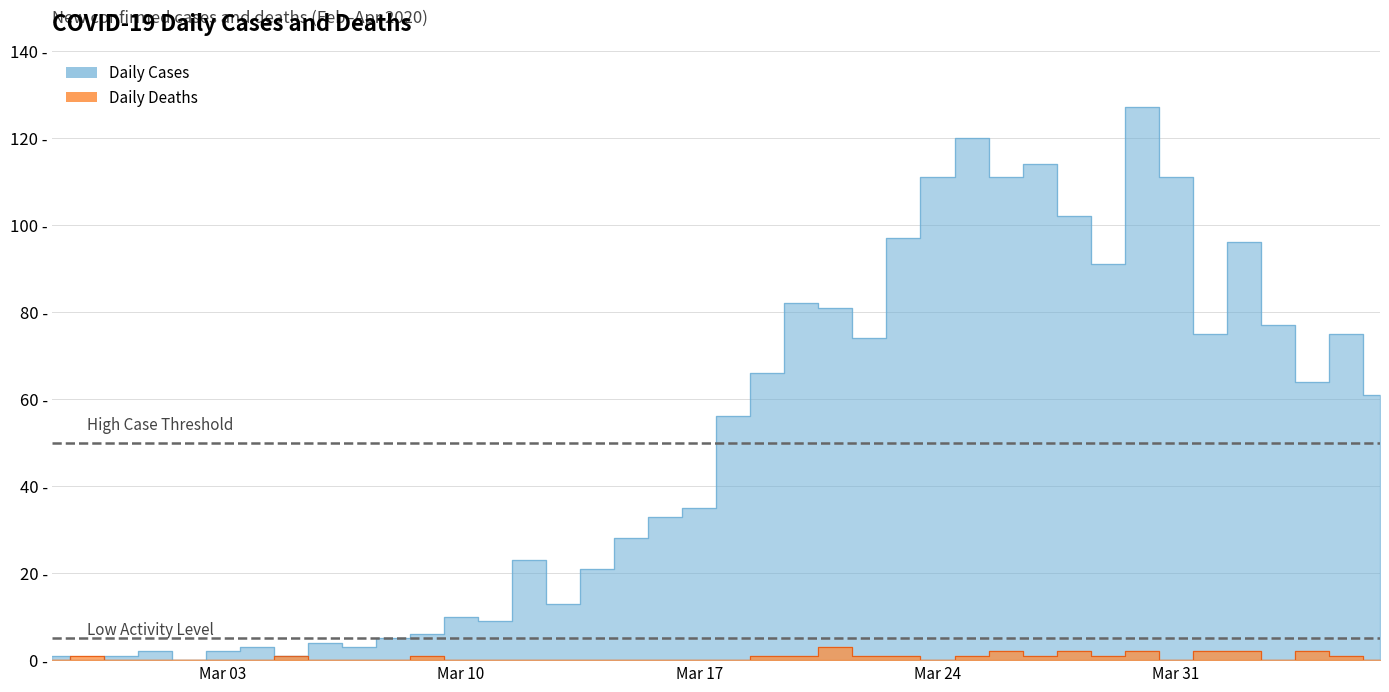

What is the label of the 5th point from the left?

2020-03-02